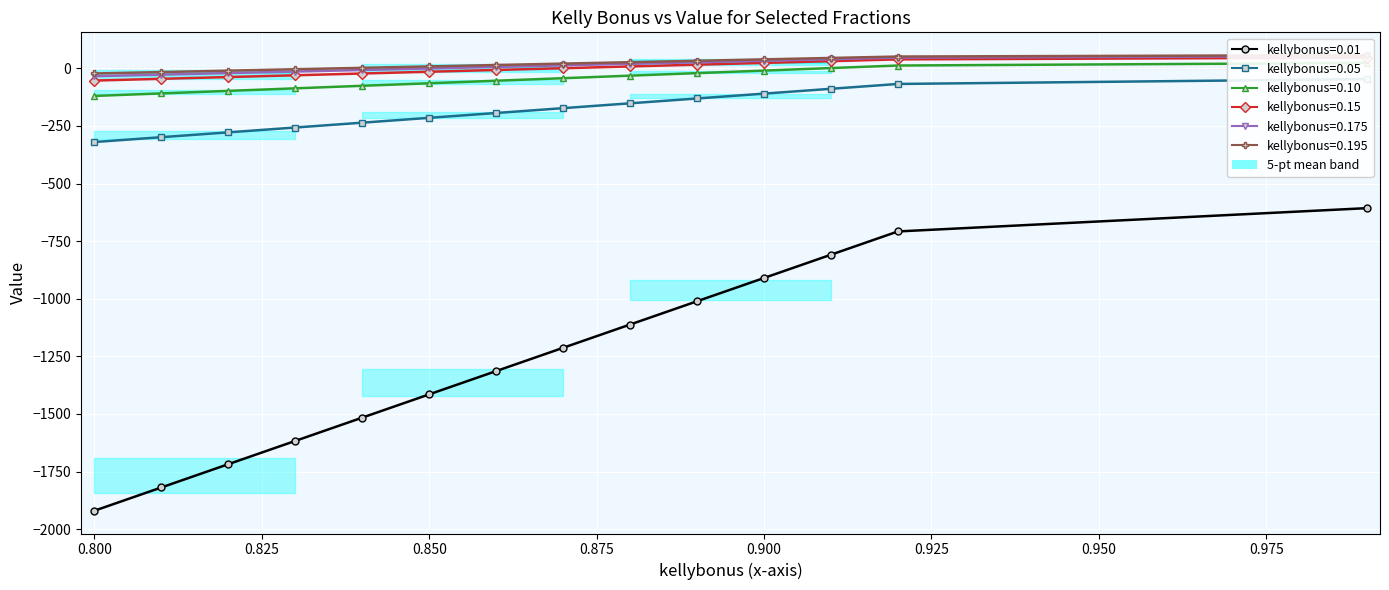

Reading left to right, transcribe all the data shown in this chart.

kellybonus=0.01: -1920.0	-1819.0	-1718.0	-1617.0	-1516.0	-1415.0	-1314.0	-1213.0	-1112.0	-1011.0	-910.0	-809.0	-708.0	-607.0
kellybonus=0.05: -320.0	-299.0	-278.0	-257.0	-236.0	-215.0	-194.0	-173.0	-152.0	-131.0	-110.0	-89.0	-68.0	-47.0
kellybonus=0.10: -120.0	-109.0	-98.0	-87.0	-76.0	-65.0	-54.0	-43.0	-32.0	-21.0	-10.0	1.0	12.0	23.0
kellybonus=0.15: -53.3	-45.7	-38.0	-30.3	-22.7	-15.0	-7.3	0.3	8.0	15.7	23.3	31.0	38.7	46.3
kellybonus=0.175: -34.3	-27.6	-20.9	-14.1	-7.4	-0.7	6.0	12.7	19.4	26.1	32.9	39.6	46.3	53.1
kellybonus=0.195: -22.6	-16.4	-10.3	-4.2	1.9	8.1	14.2	20.3	26.5	32.6	38.7	44.9	51.0	57.2